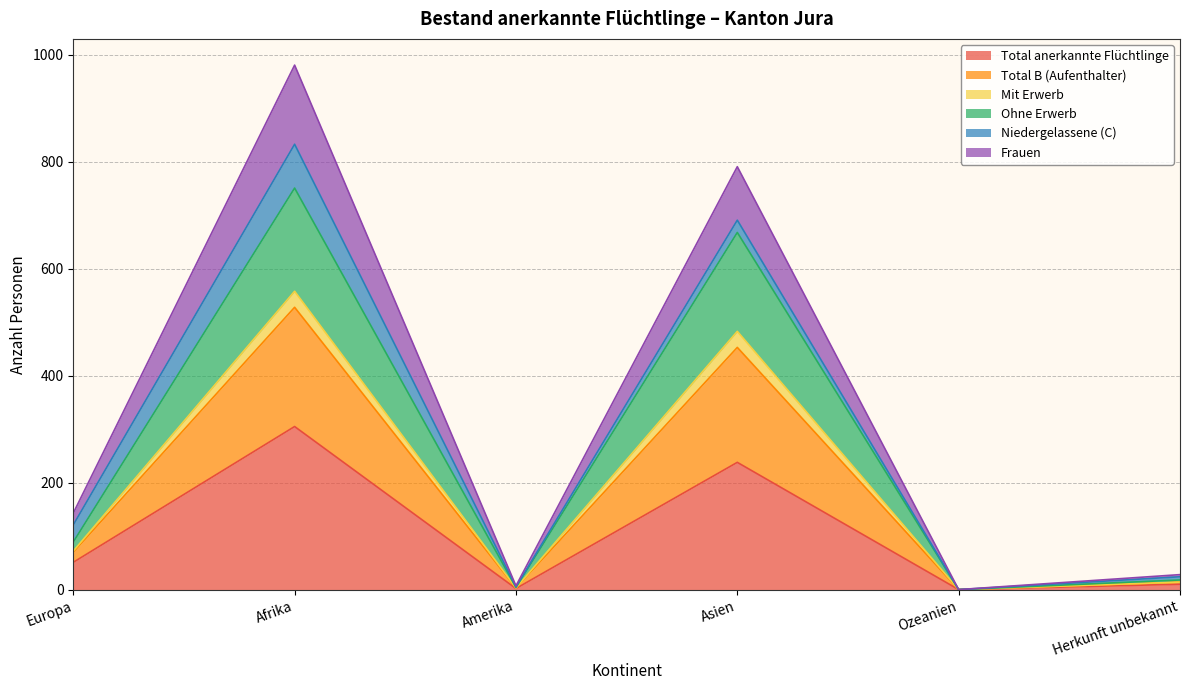

Where is the first local minimum for Ohne Erwerb?

Amerika